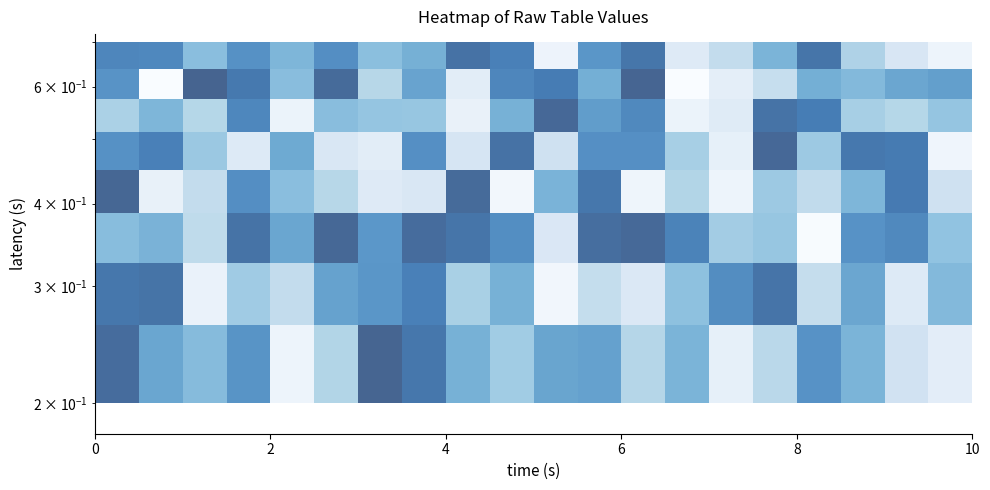

The value at 0 is 1.2. True or false?

False